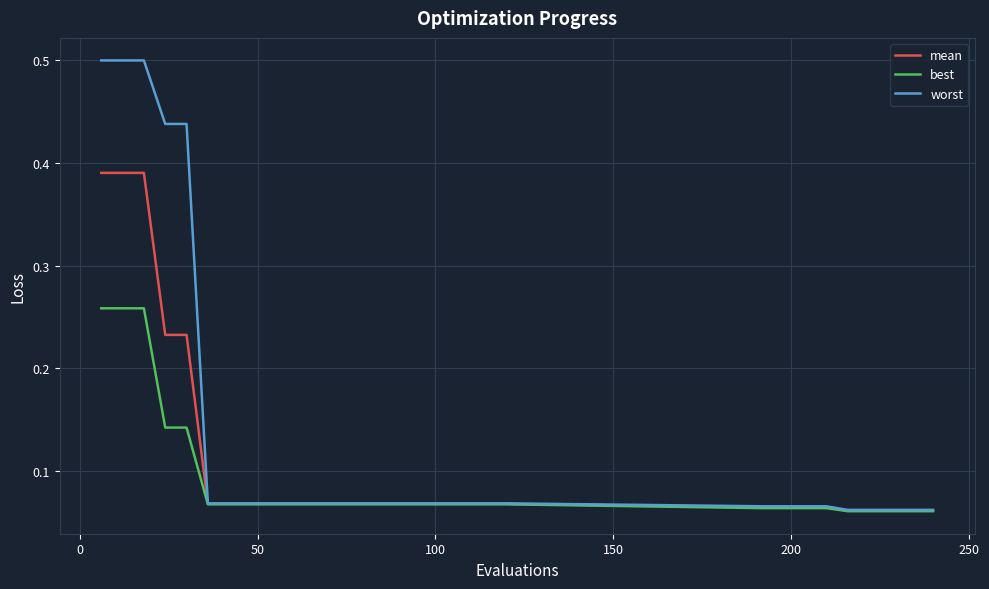

At how many categories does at least one series exceed 0?

29